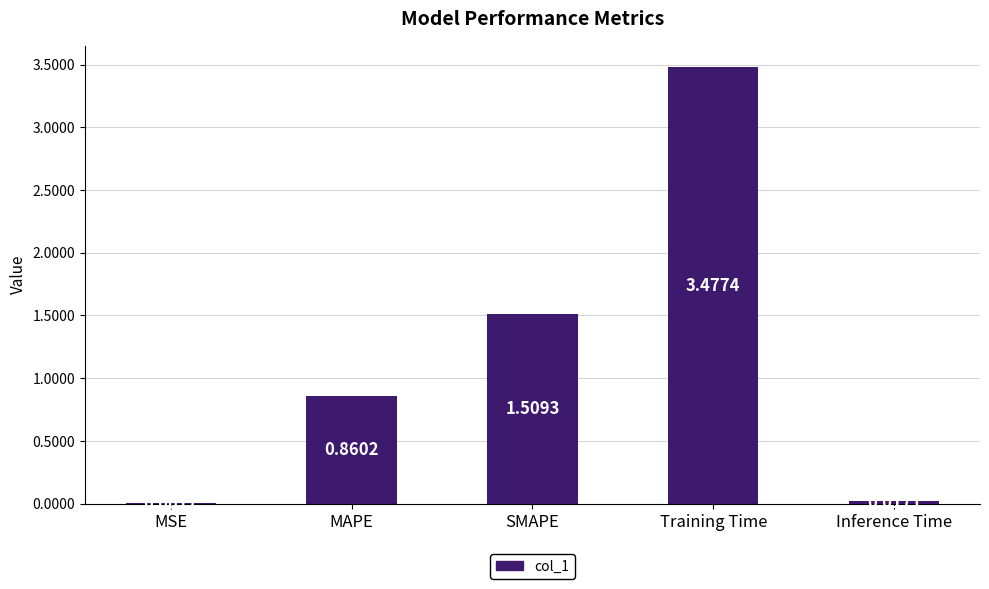

Which category has the highest value across all series?

Training Time